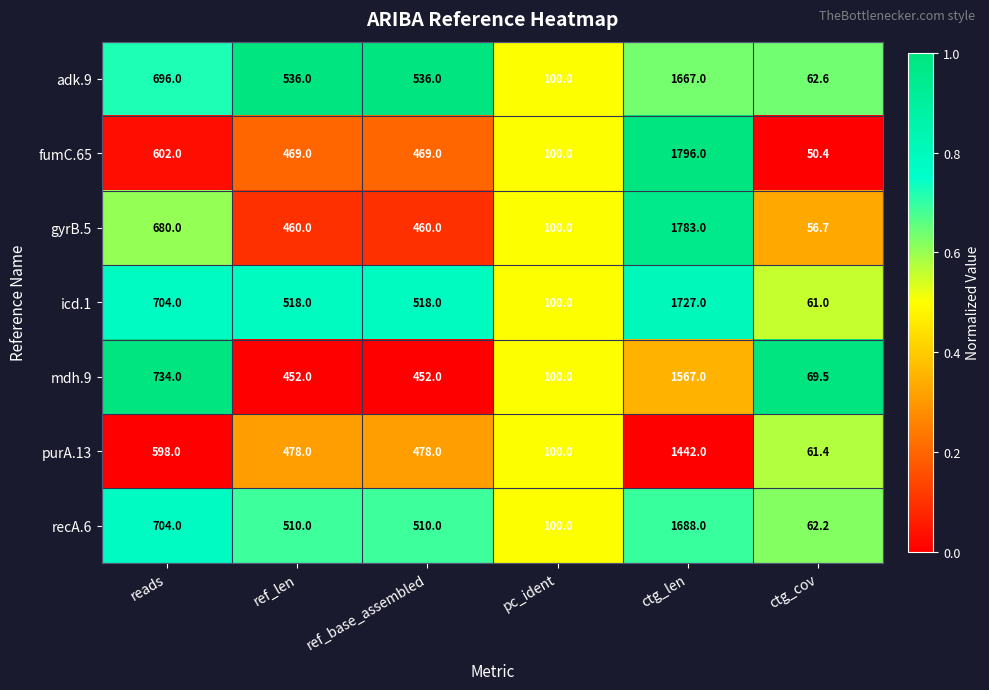

Rank the series by their maximum value, from highest to lowest.

fumC.65, gyrB.5, icd.1, recA.6, adk.9, mdh.9, purA.13